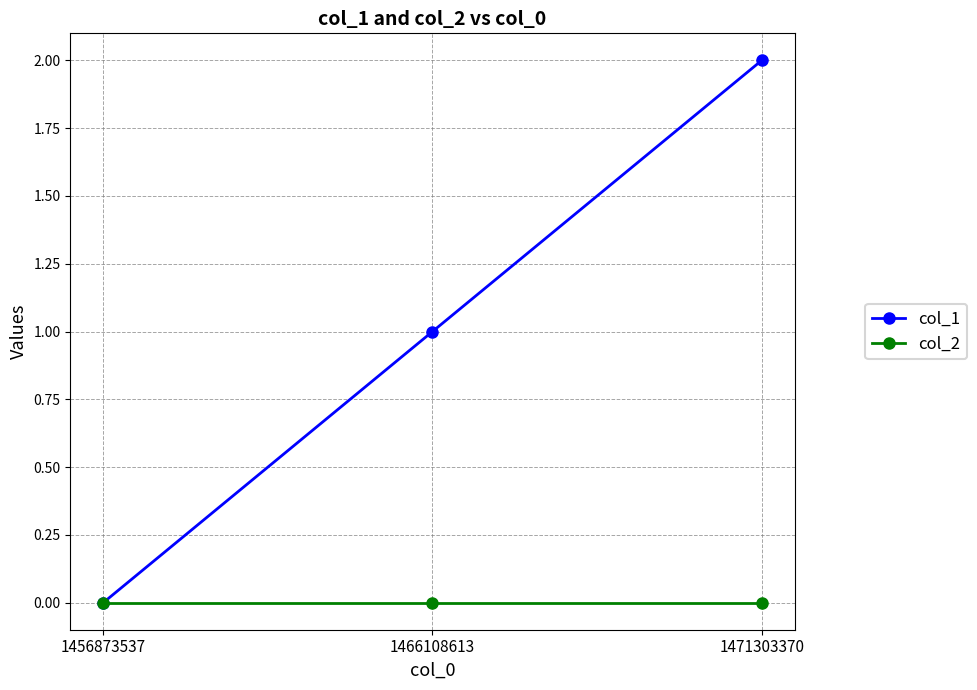

Reading left to right, what are all the values shown in this chart?

col_1: 0	1	2
col_2: 0	0	0